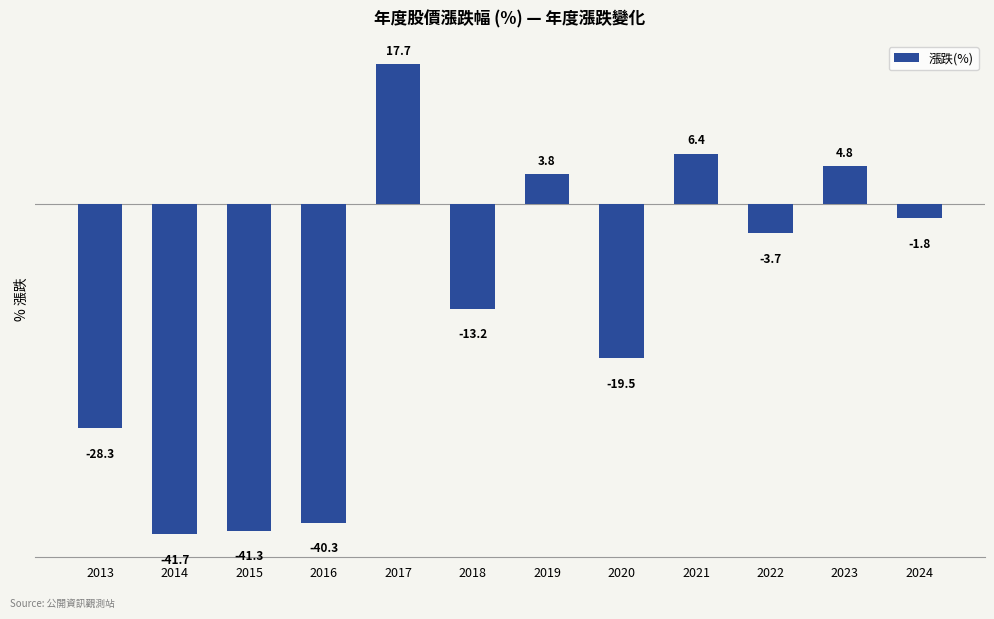

At which label is the value closest to -12?

2018